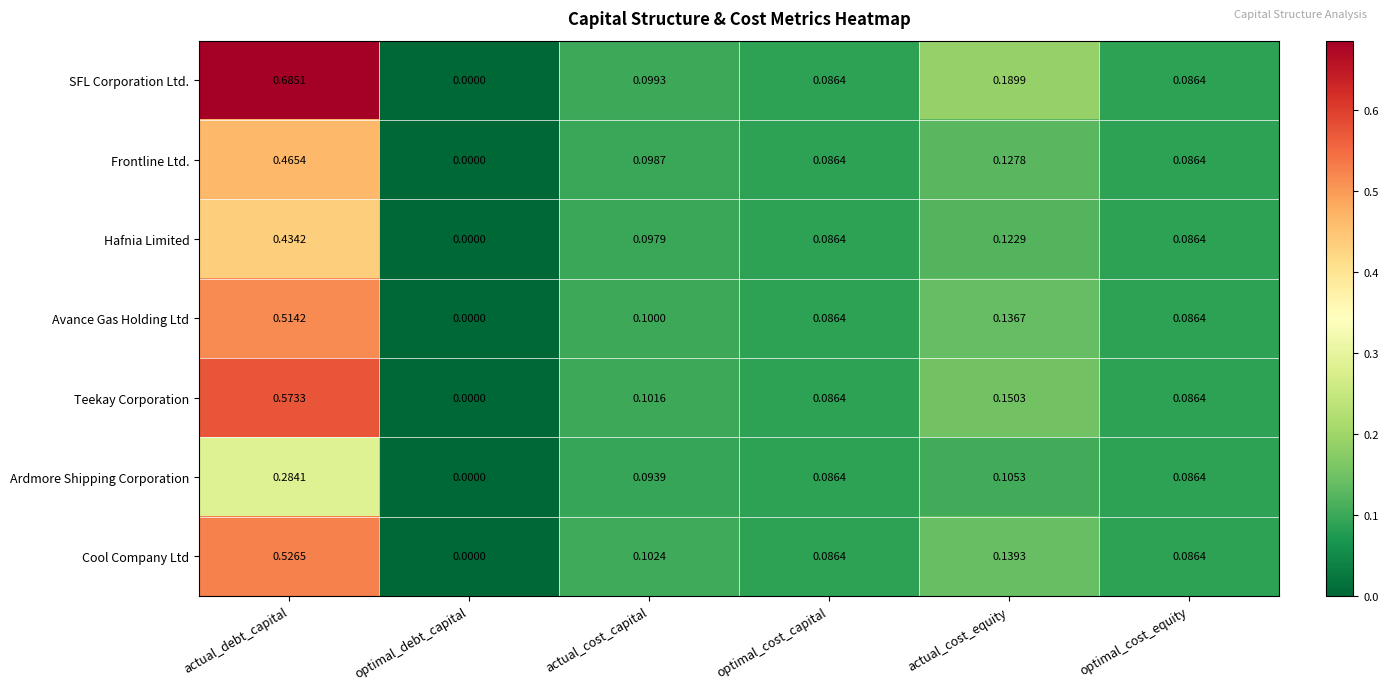

Which series has the largest range (max minus min)?

SFL Corporation Ltd.